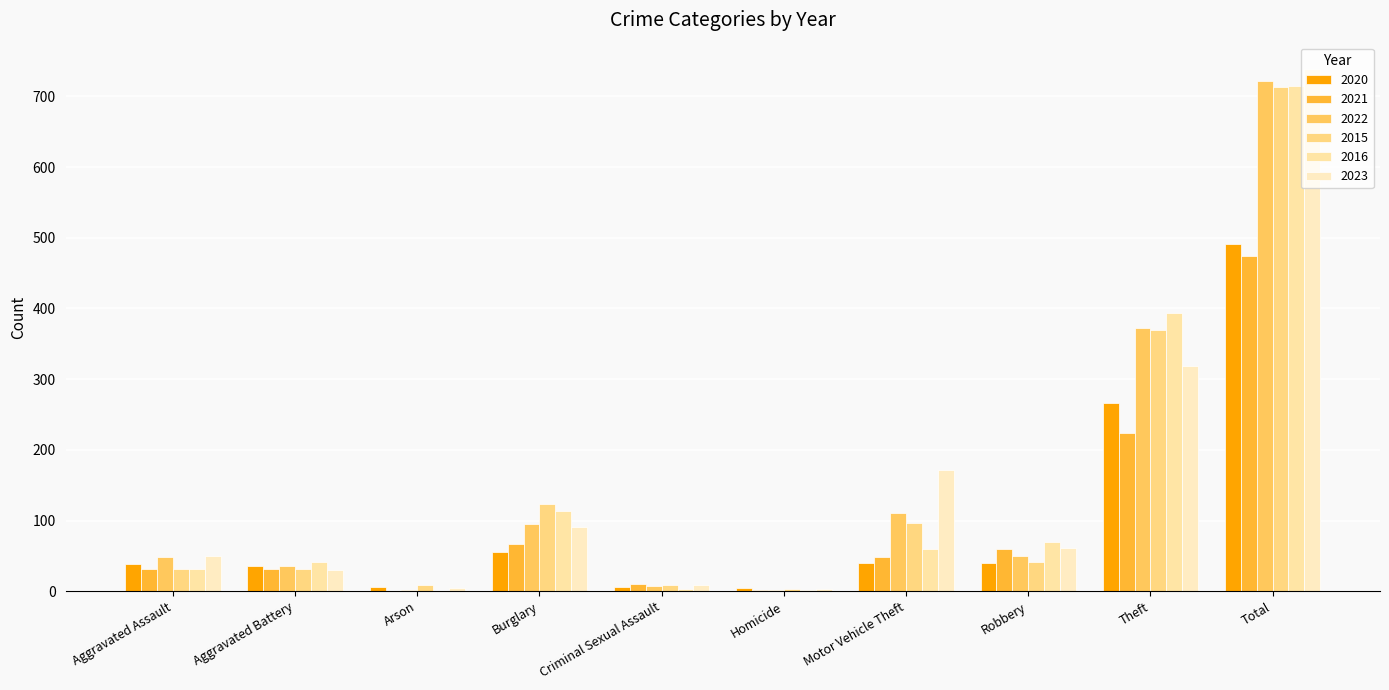

Reading left to right, extract all data points from this chart.

2020: 39	35	6	55	6	4	40	40	266	491
2021: 32	31	0	67	10	2	49	59	224	474
2022: 48	36	2	95	7	2	110	50	372	722
2015: 32	31	9	123	9	3	96	41	369	713
2016: 32	41	1	113	3	2	59	69	394	714
2023: 50	30	5	91	9	3	171	61	319	739